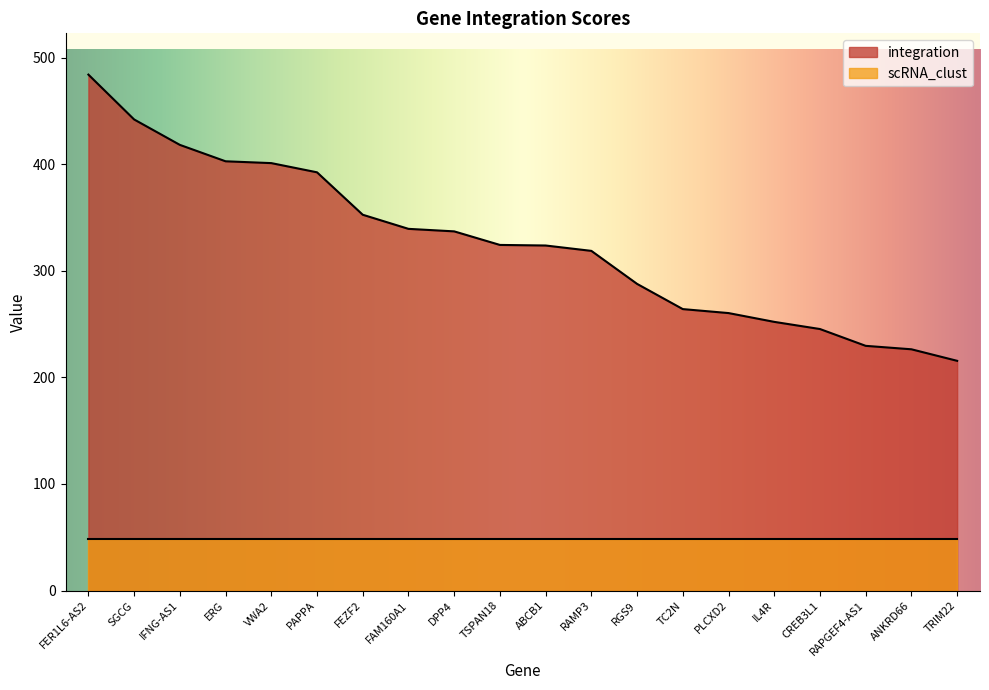

Approximately how many times larger is the value at RAMP3 compared to SGCG?

0.7